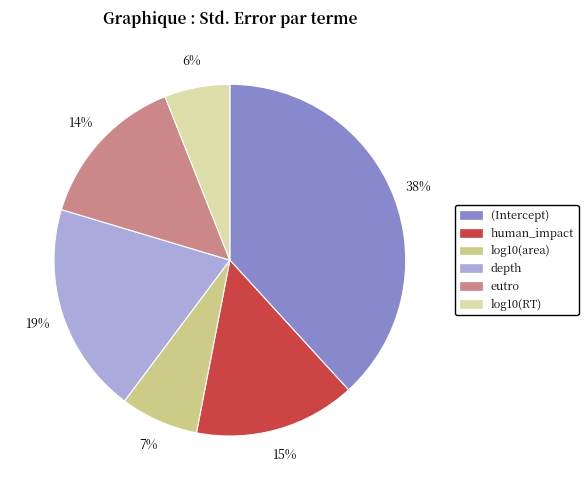

What percentage is the eutro slice, to the nearest percent?

14%